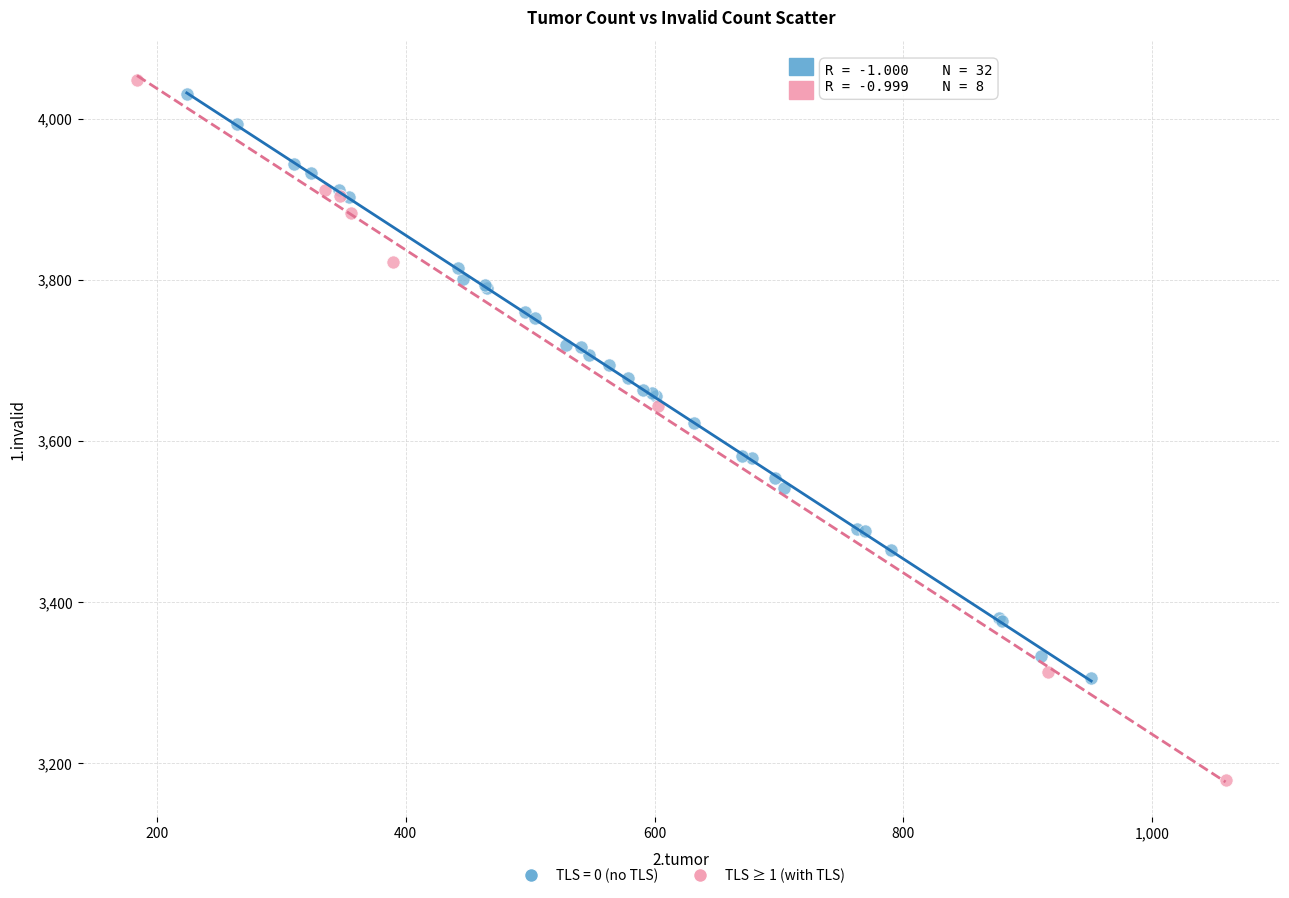

Which series contains the lowest Y value?

TLS ≥ 1 (with TLS)